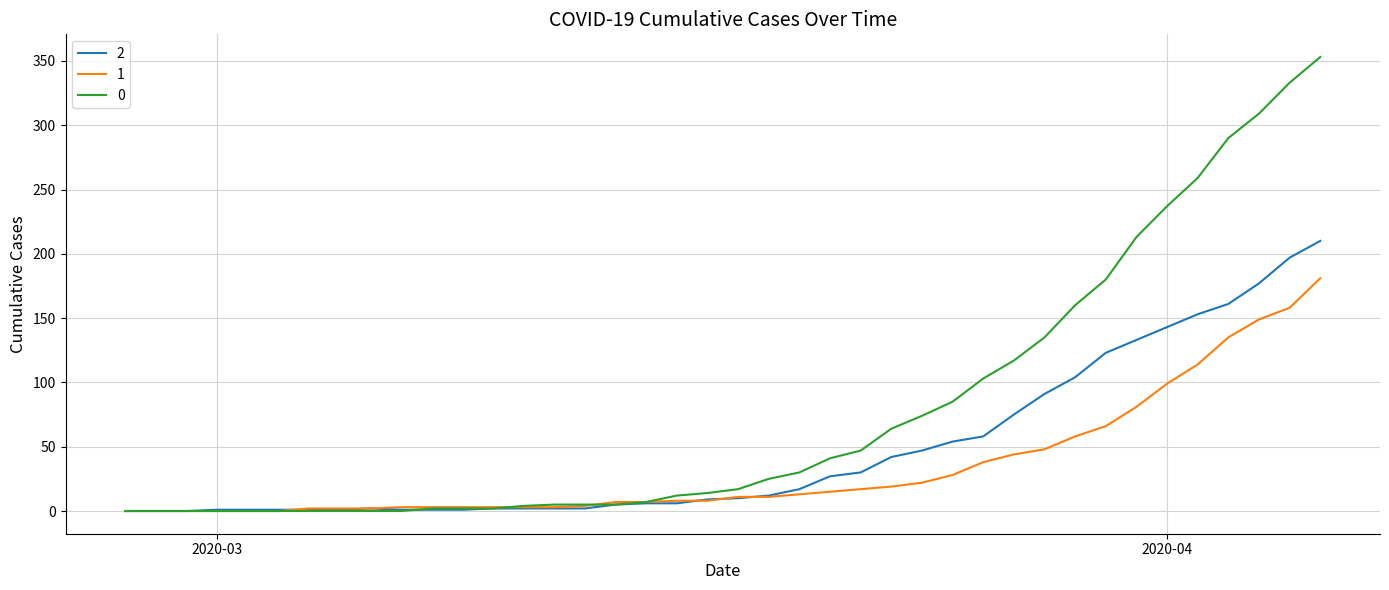

What is the maximum value shown in the chart?

353